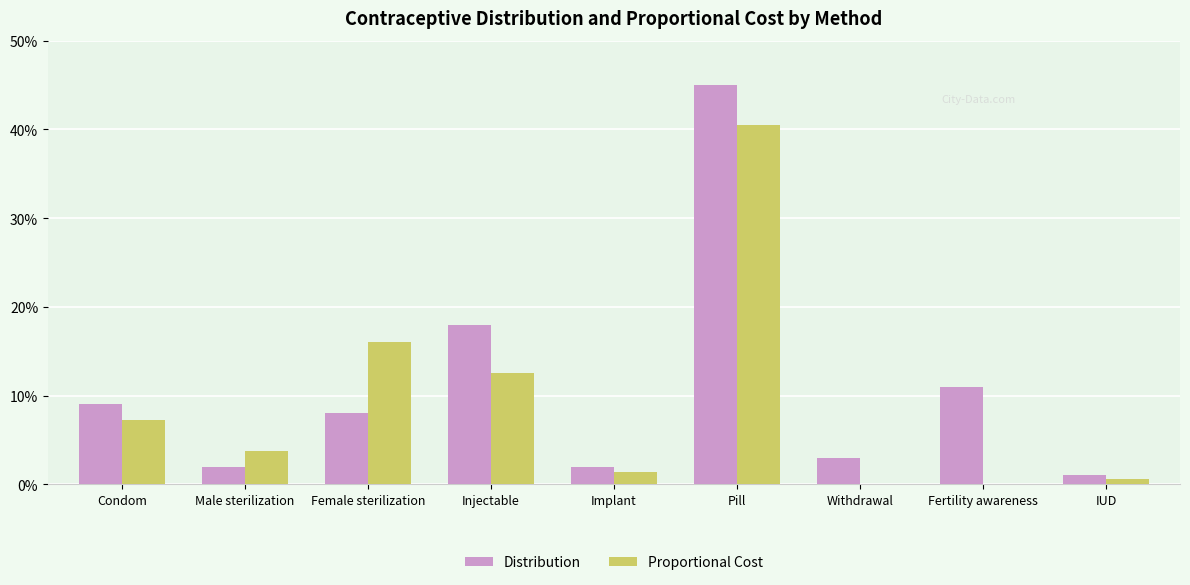

Is it true that Distribution equals 0.0 at Withdrawal?

False